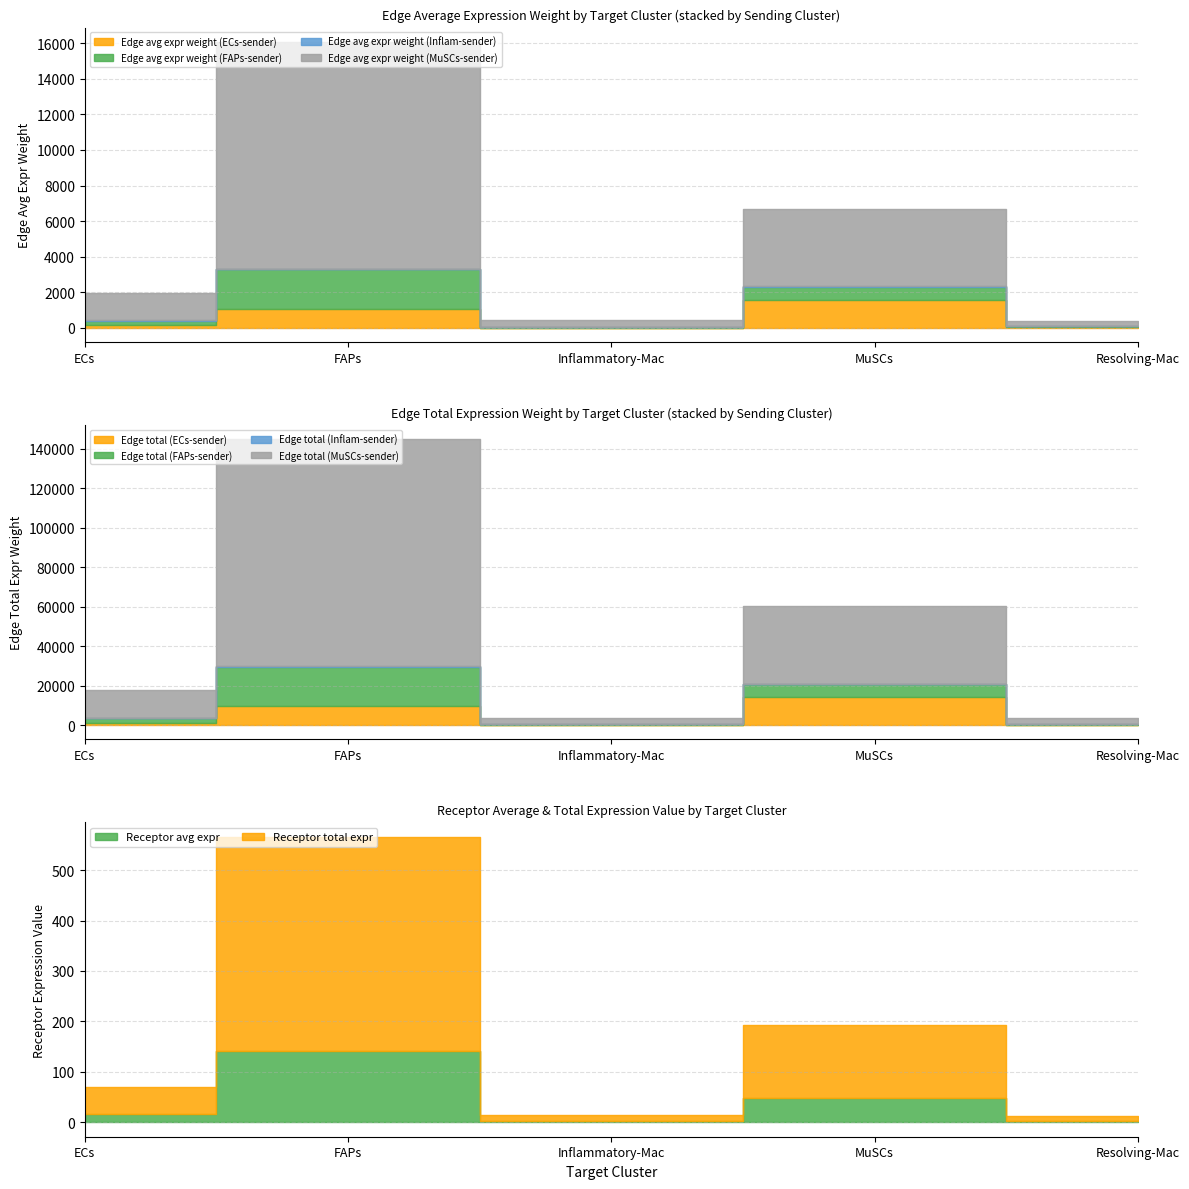

How many data points does each series have?

5